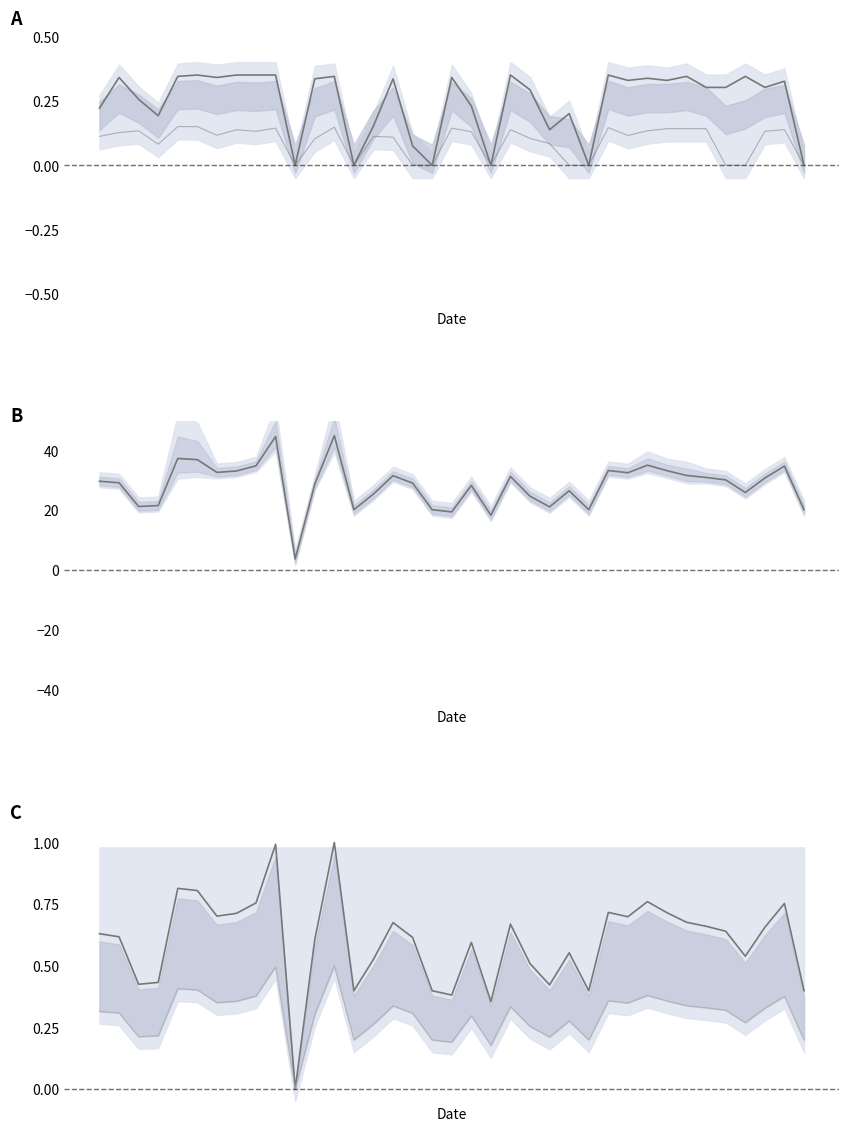

What is the difference between the highest and lowest values at 10?

3.7